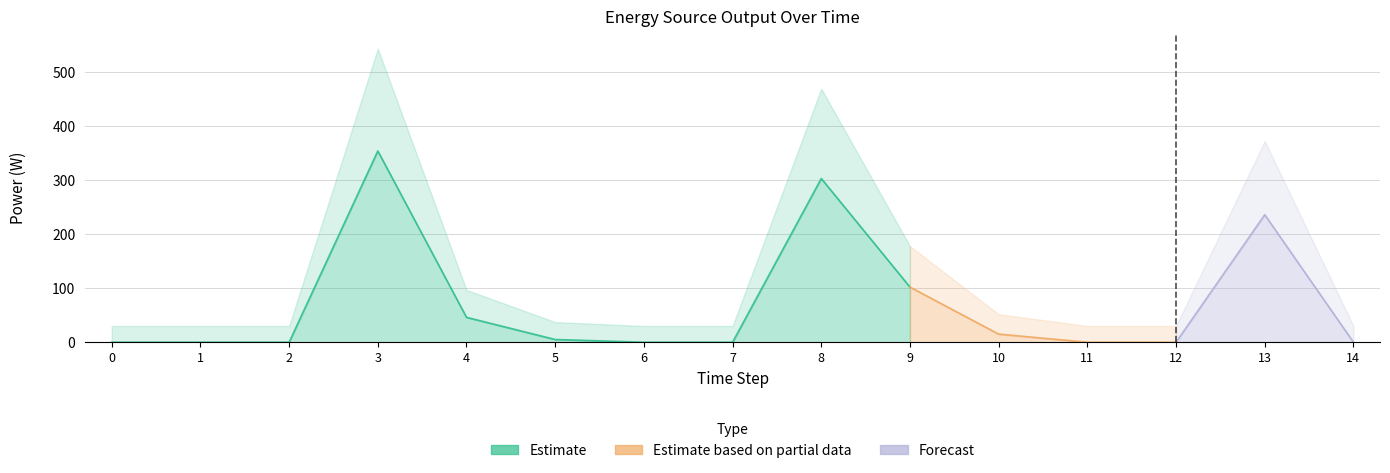

True or false: Owned PV has a value of 0 at 1.

True